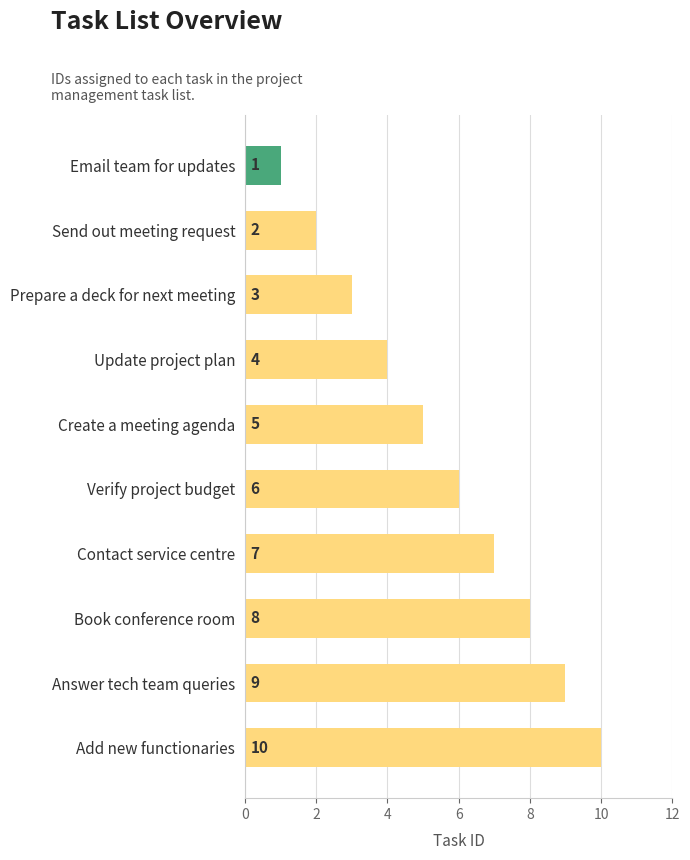

Is it true that the value at Verify project budget is 6?

True